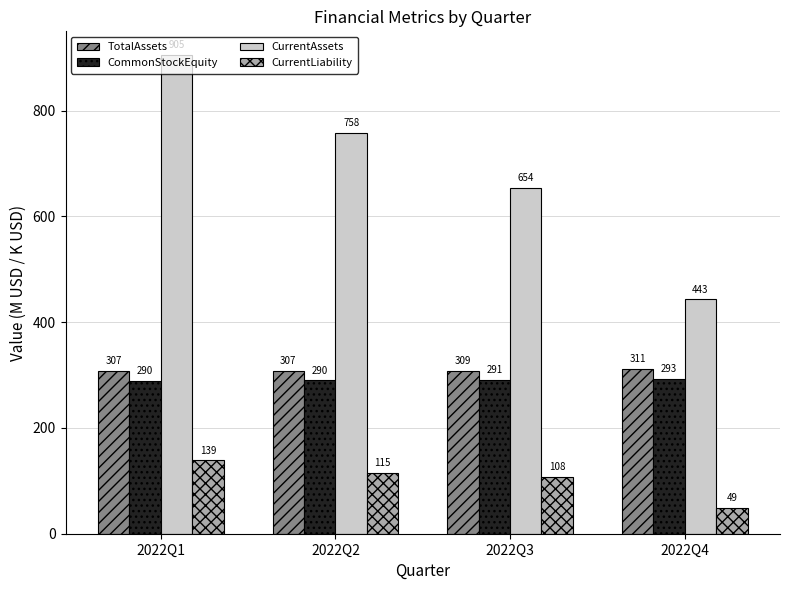

List the series in order of their peak value, highest first.

CurrentAssets, TotalAssets, CommonStockEquity, CurrentLiability